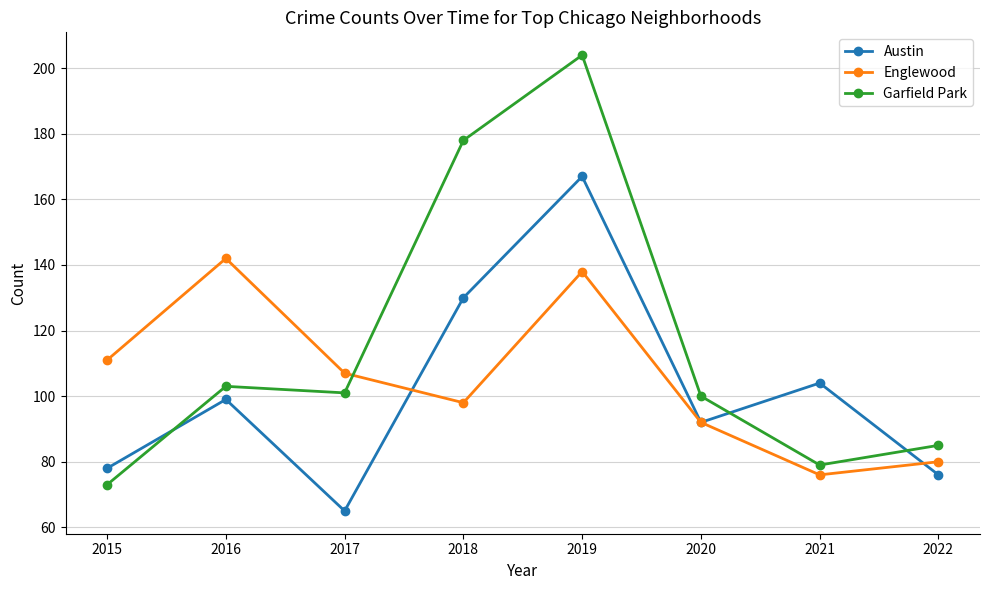

The Austin series shows 45 at 2018. True or false?

False